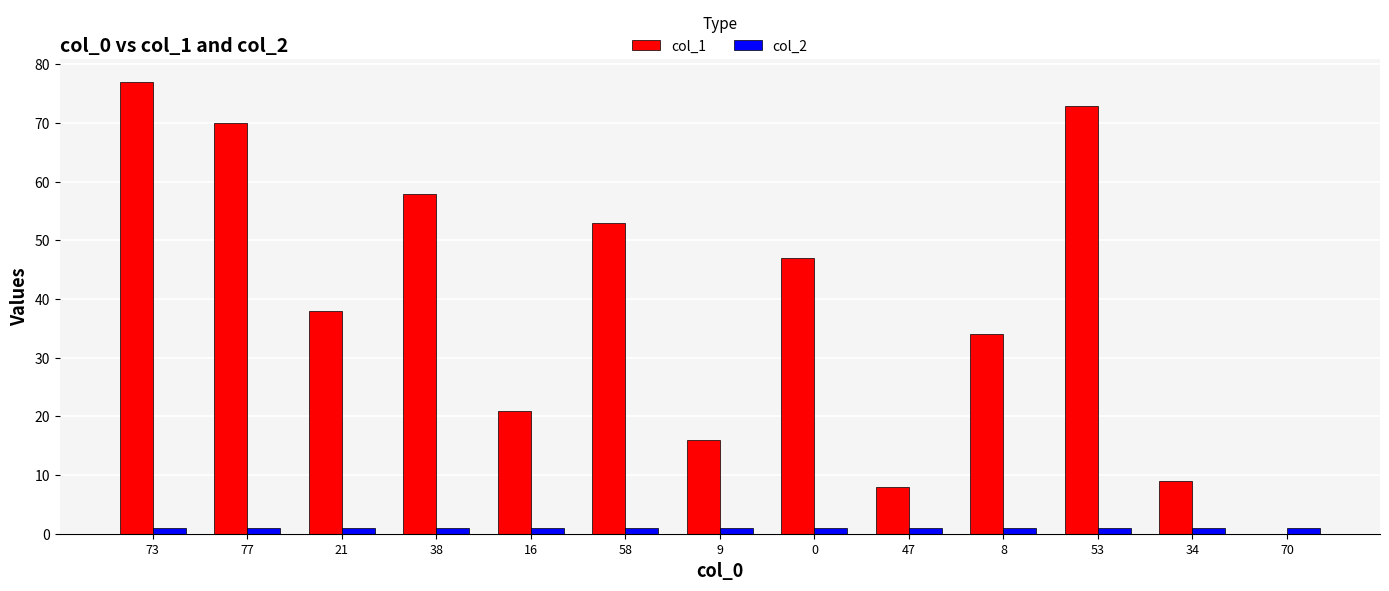

What is the sum of the col_2 values at 70 and 58?

2